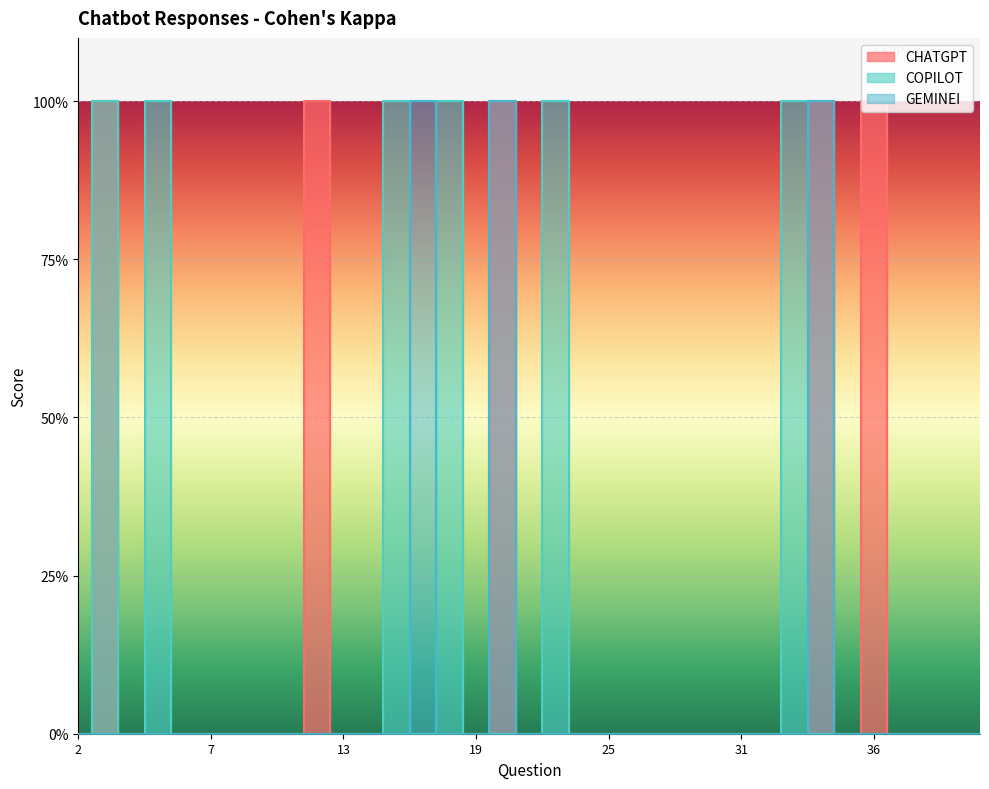

After their last crossing, which series has the higher values: COPILOT or CHATGPT?

CHATGPT